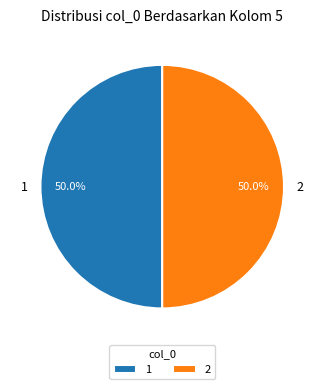

What is the ratio of the value at 2 to the value at 1?

1.0